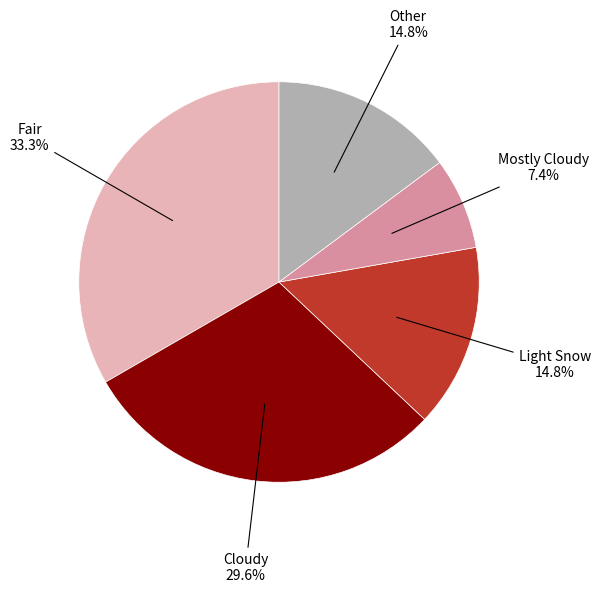

How many segments does this pie chart have?

5